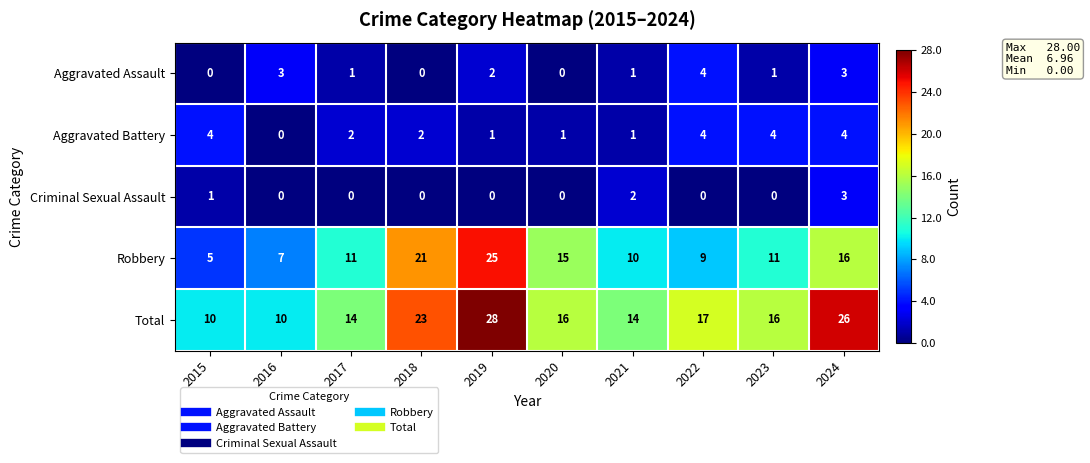

What is the sum of the Total values at 2020 and 2016?

26